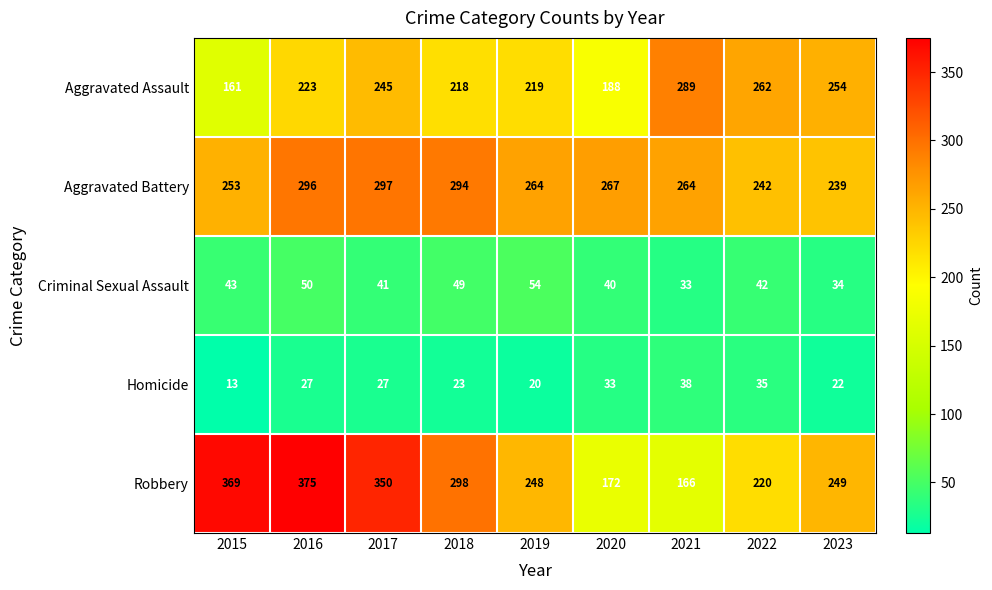

Where does the Criminal Sexual Assault series first go above 42?

2015